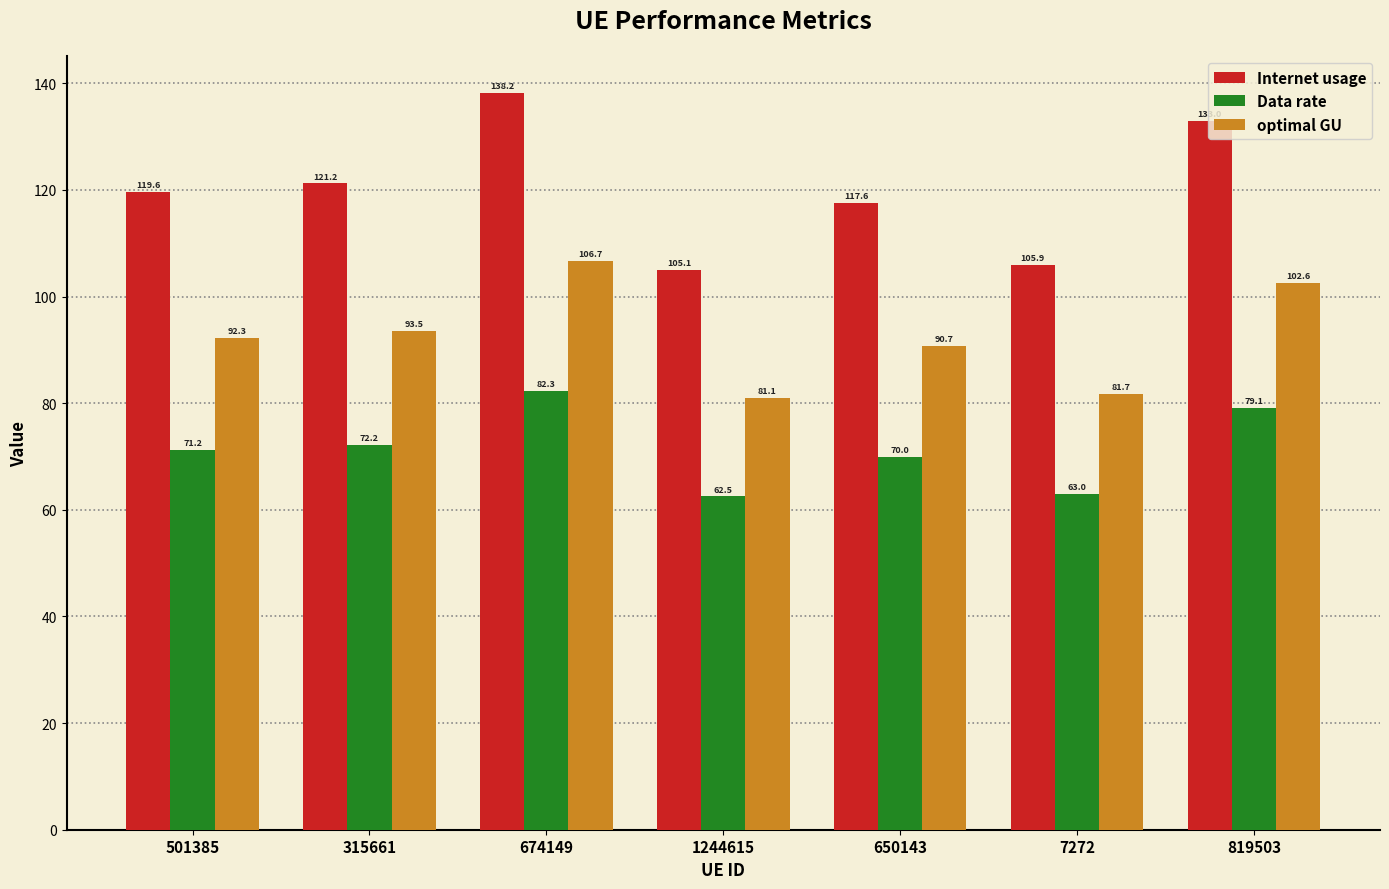

At which category is the sum across all series the highest?

674149